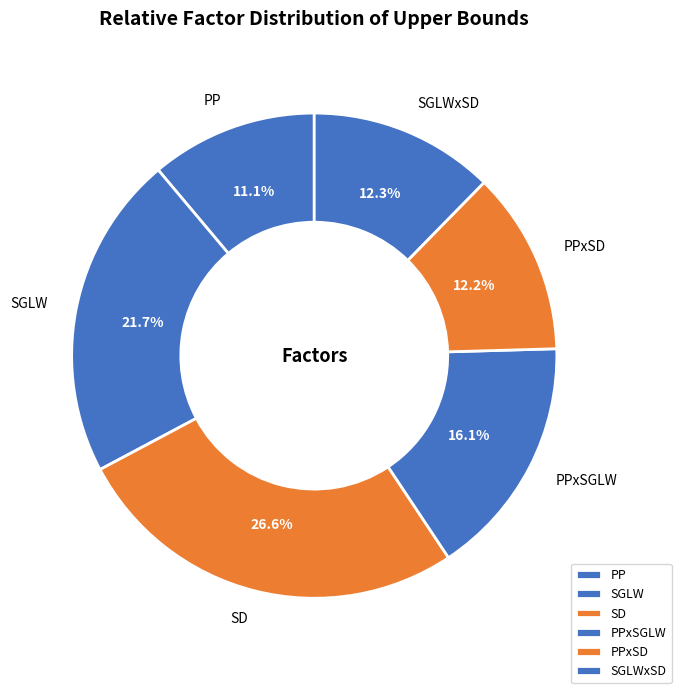

To the nearest percent, what portion does SGLWxSD represent?

12%